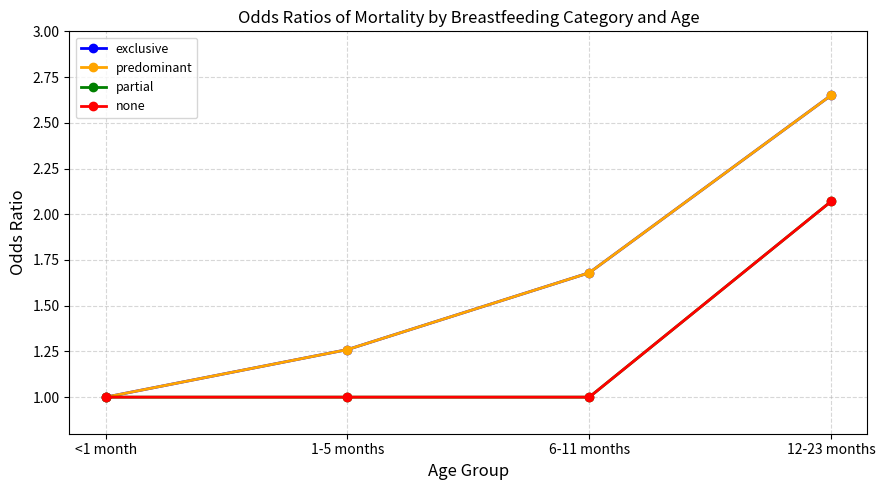

Does the chart have visible grid lines?

Yes